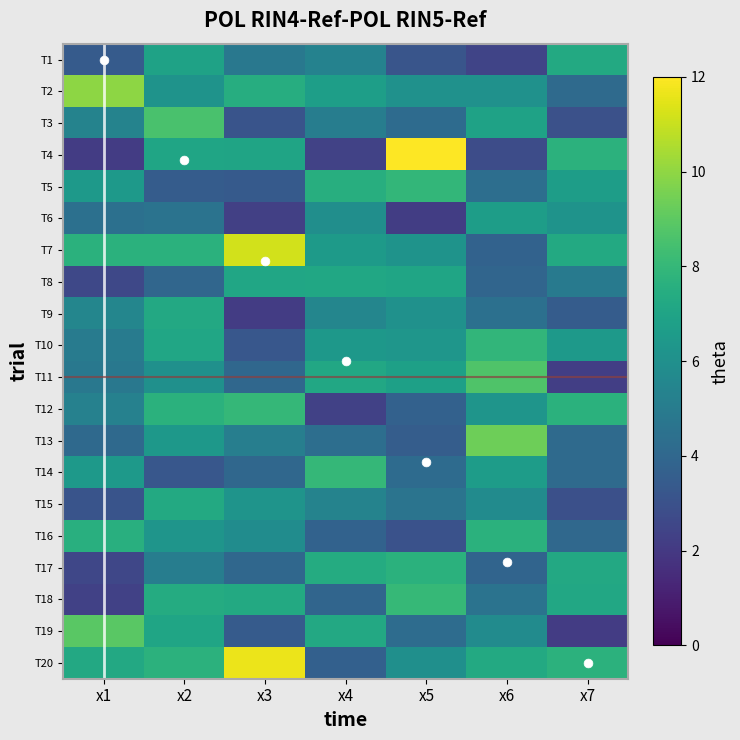

How many data points does each series have?

7